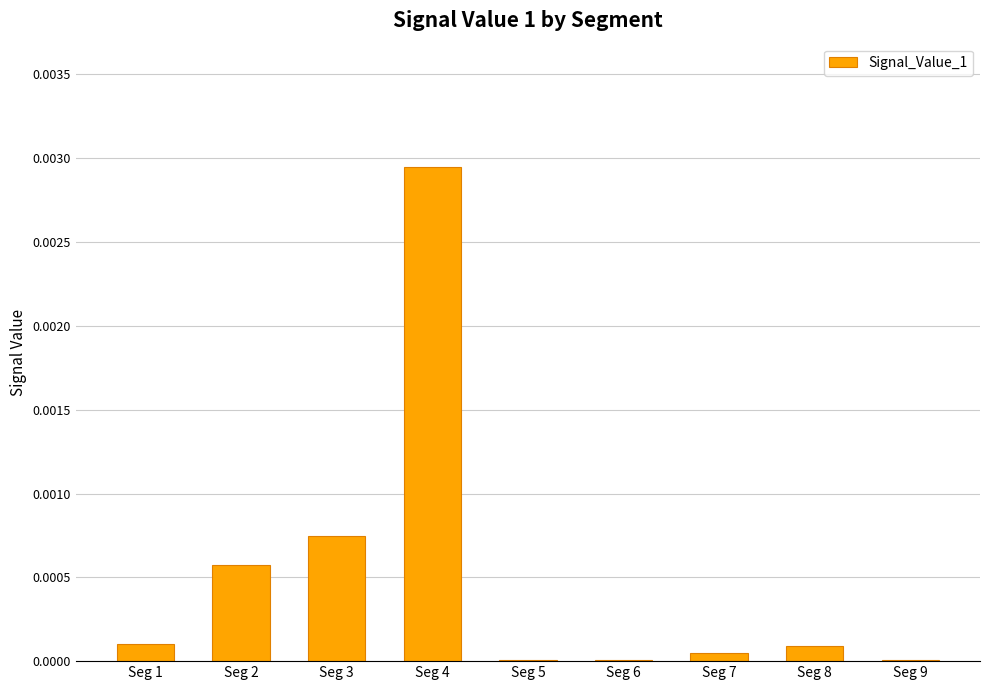

True or false: the data shows 0.0 at Seg 6.

True